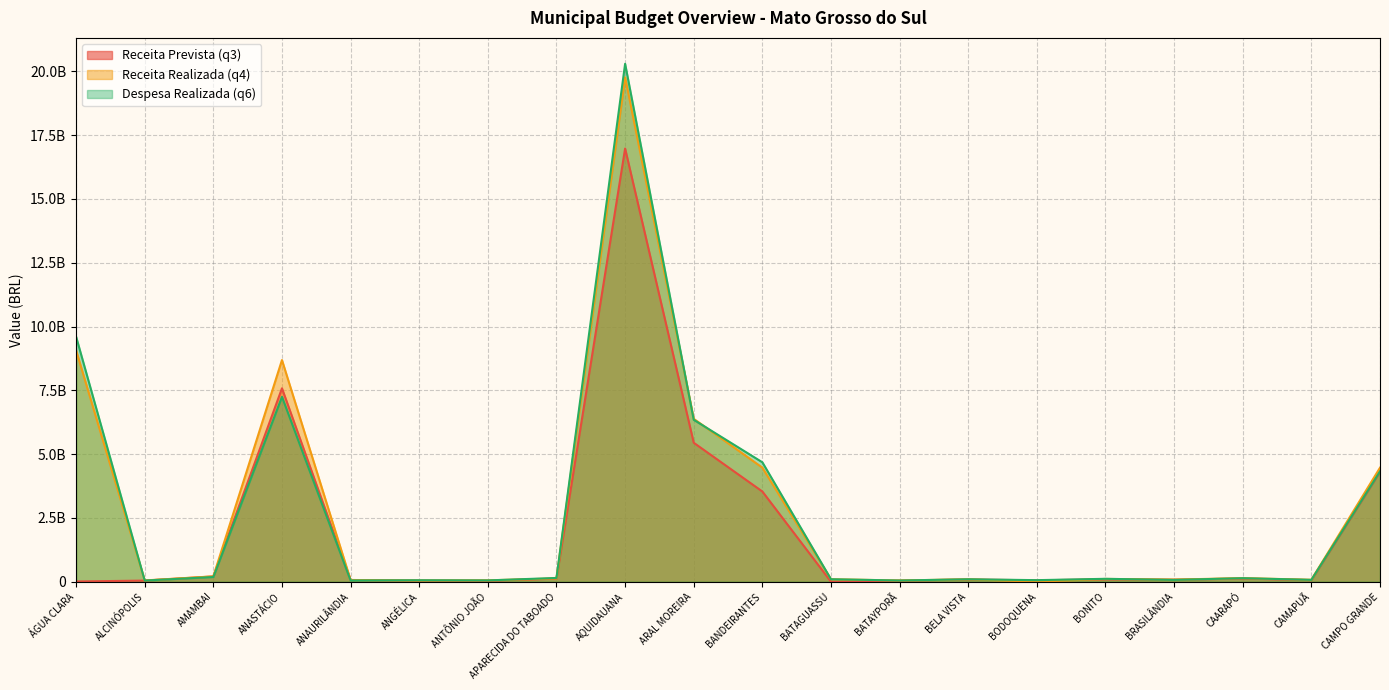

What is the sum of the Receita Realizada (q4) values at BODOQUENA and APARECIDA DO TABOADO?

132359083.2